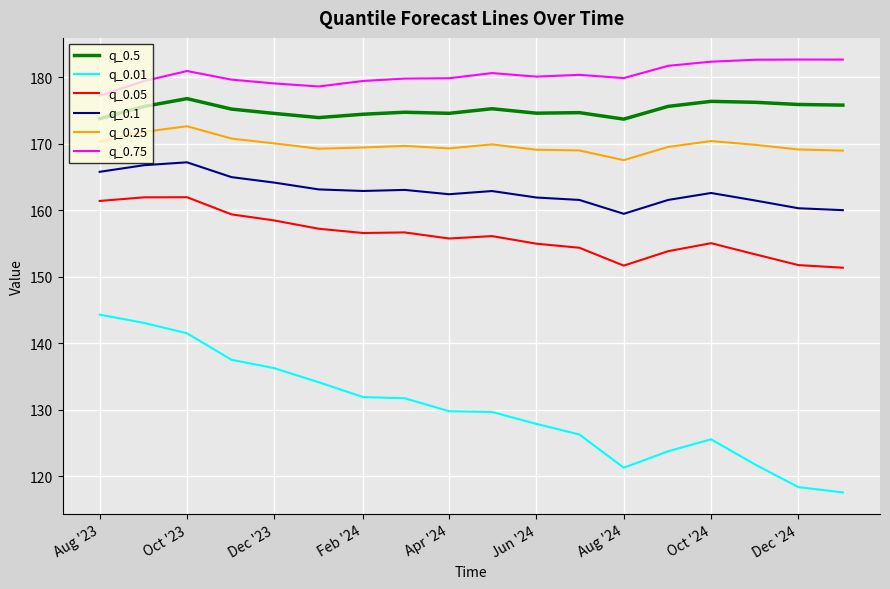

What is the lowest value of the q_0.25 series?

167.5